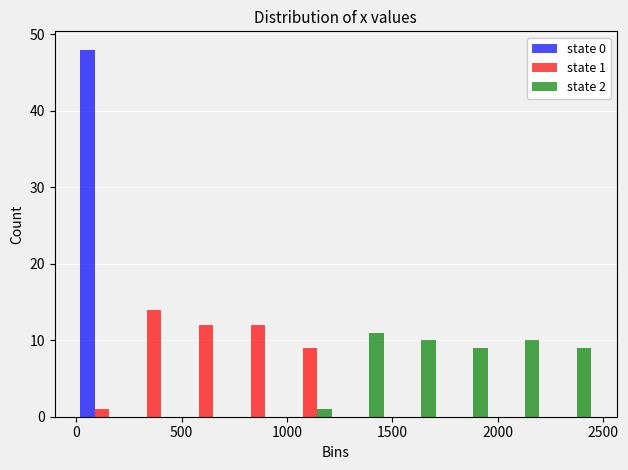

In the state 0 series, which range on the x-axis has the tallest bar?

0 to 250